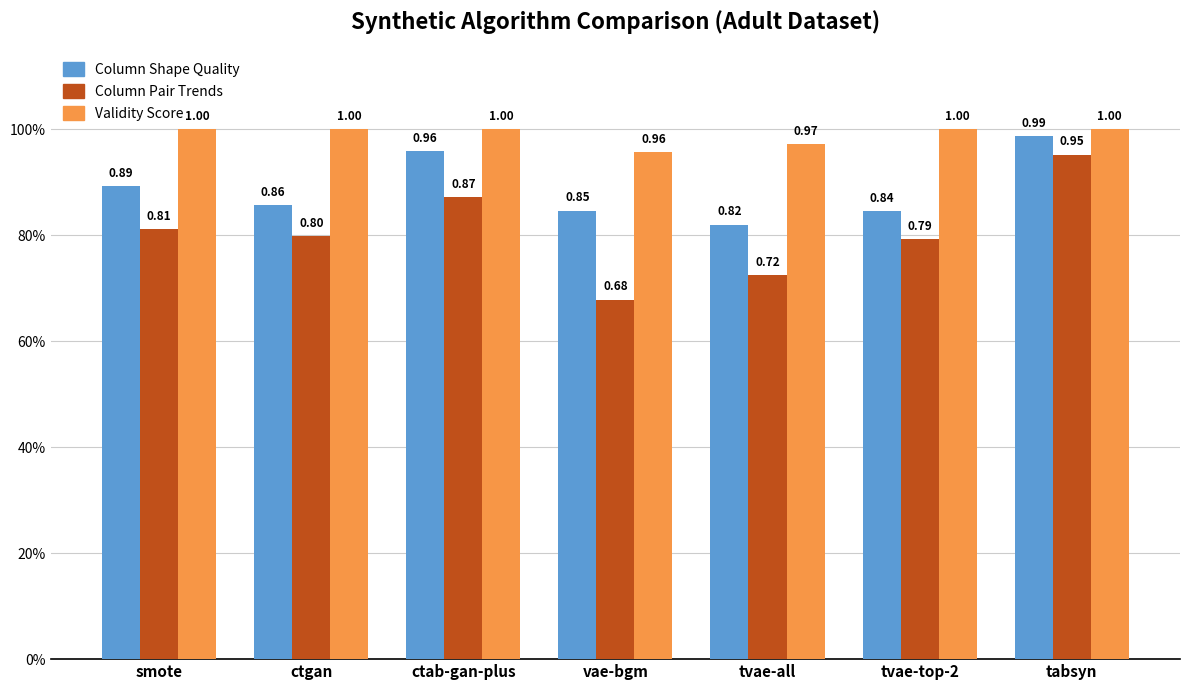

At which category does the chart reach its minimum across all series?

vae-bgm